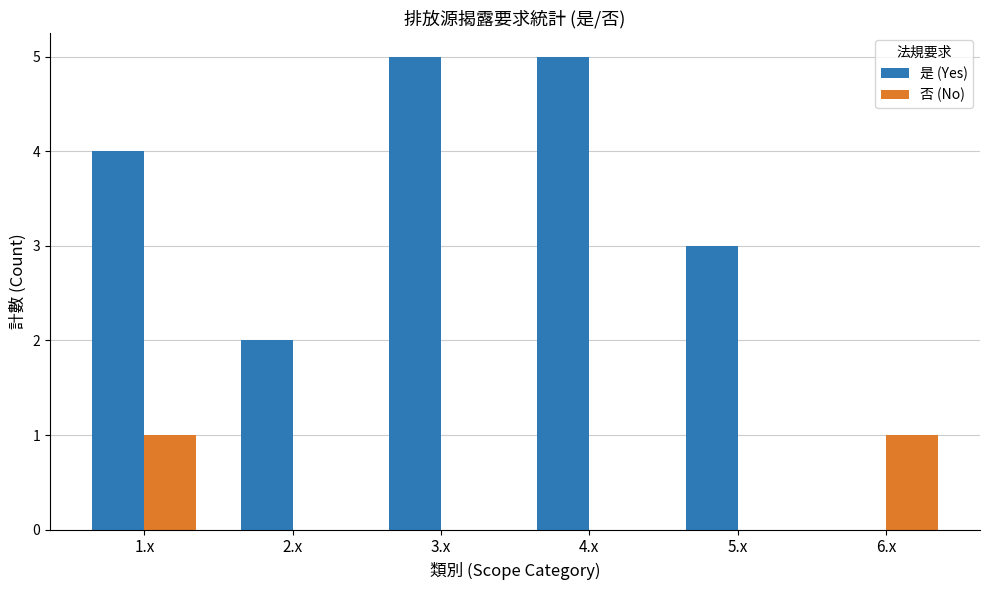

Which series has the largest total across all categories?

是 (Yes)